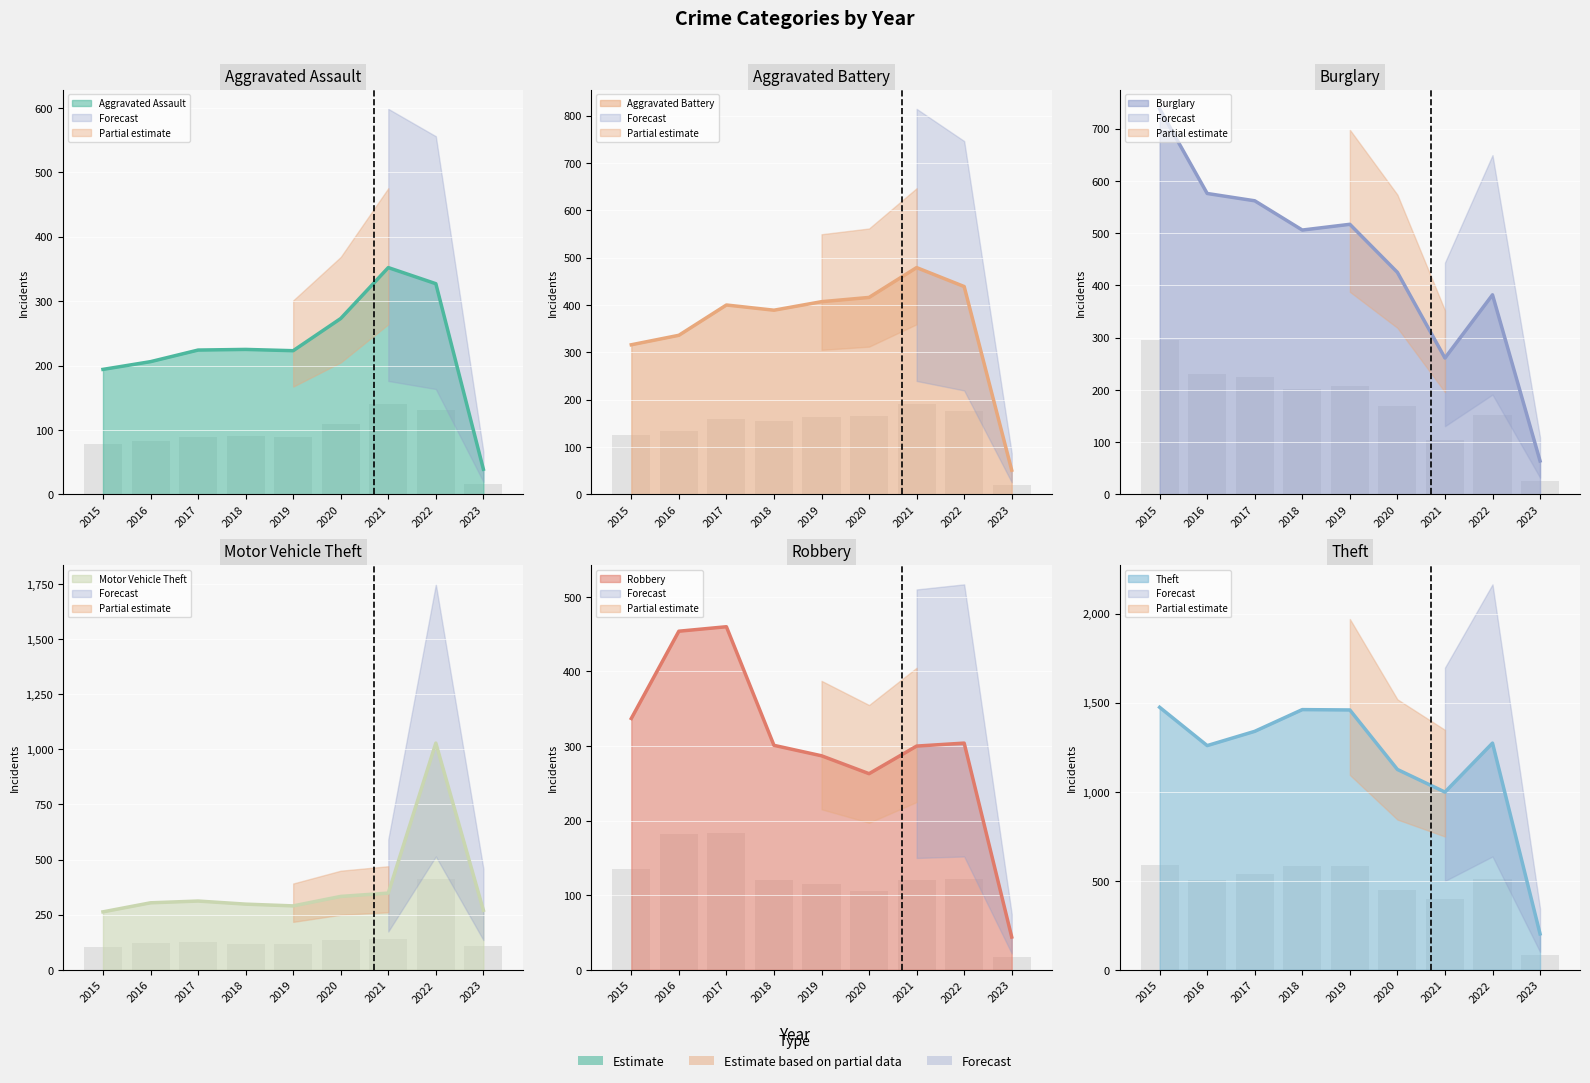

At how many categories does at least one series exceed 745?

8